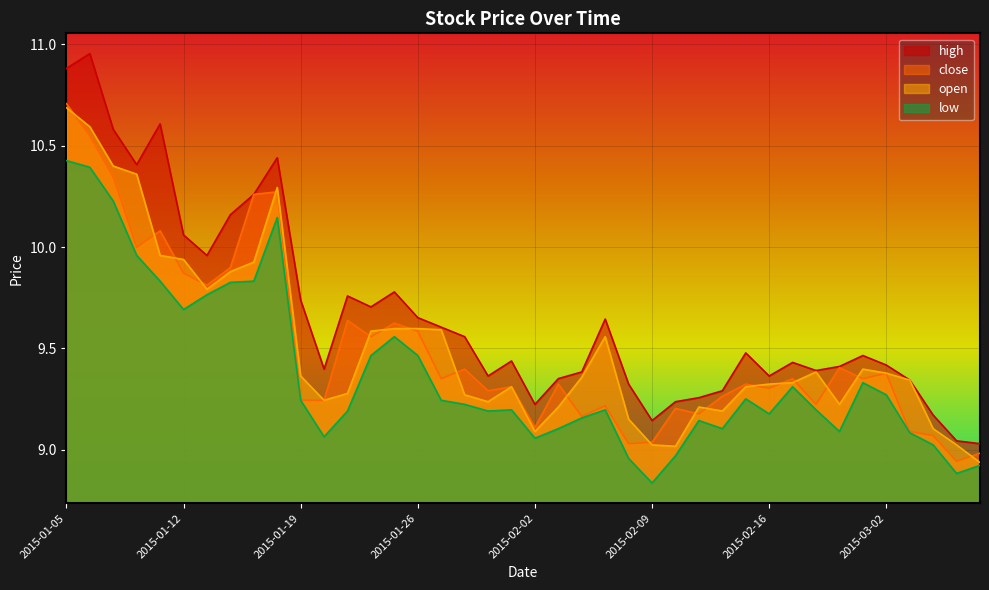

At which label is high closest to 9?

2015-03-06